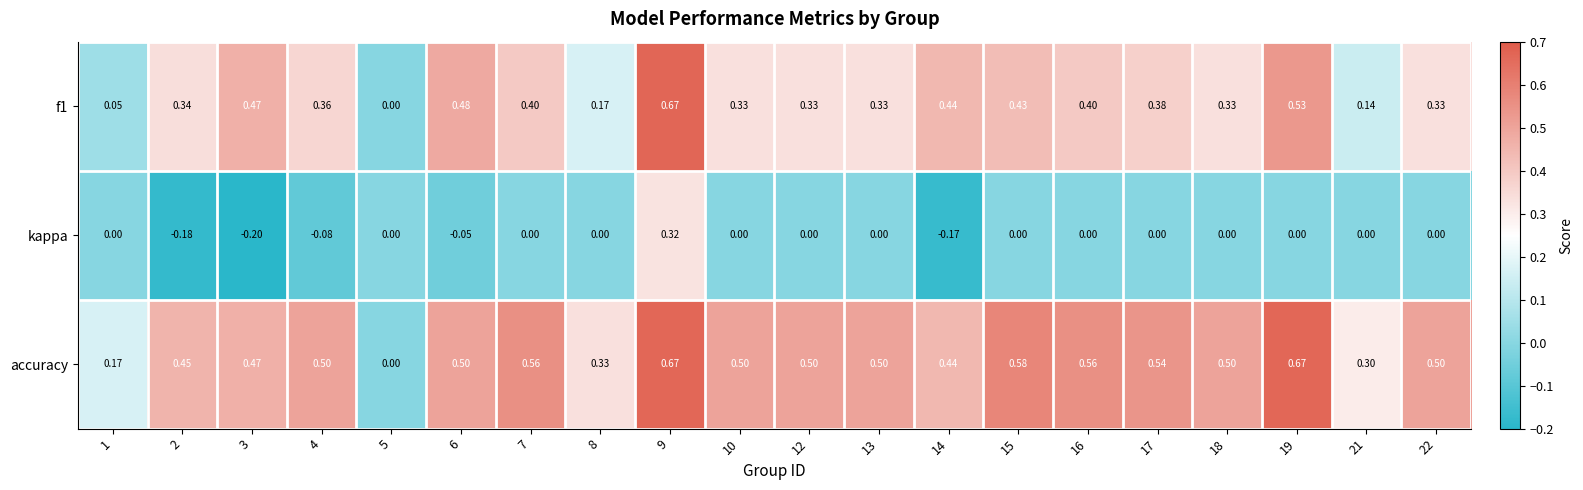

Which series has the largest total across all categories?

accuracy